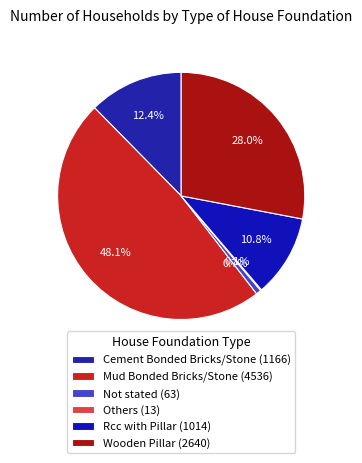

Which category has the smallest portion of the pie?

Others